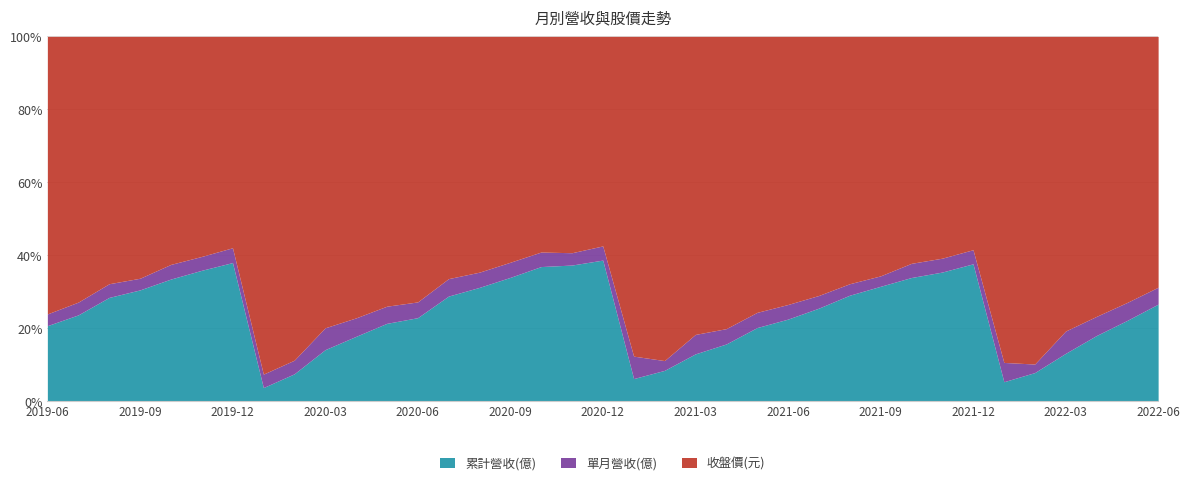

True or false: 收盤價(元) has more than 2 points higher than both neighbors.

True